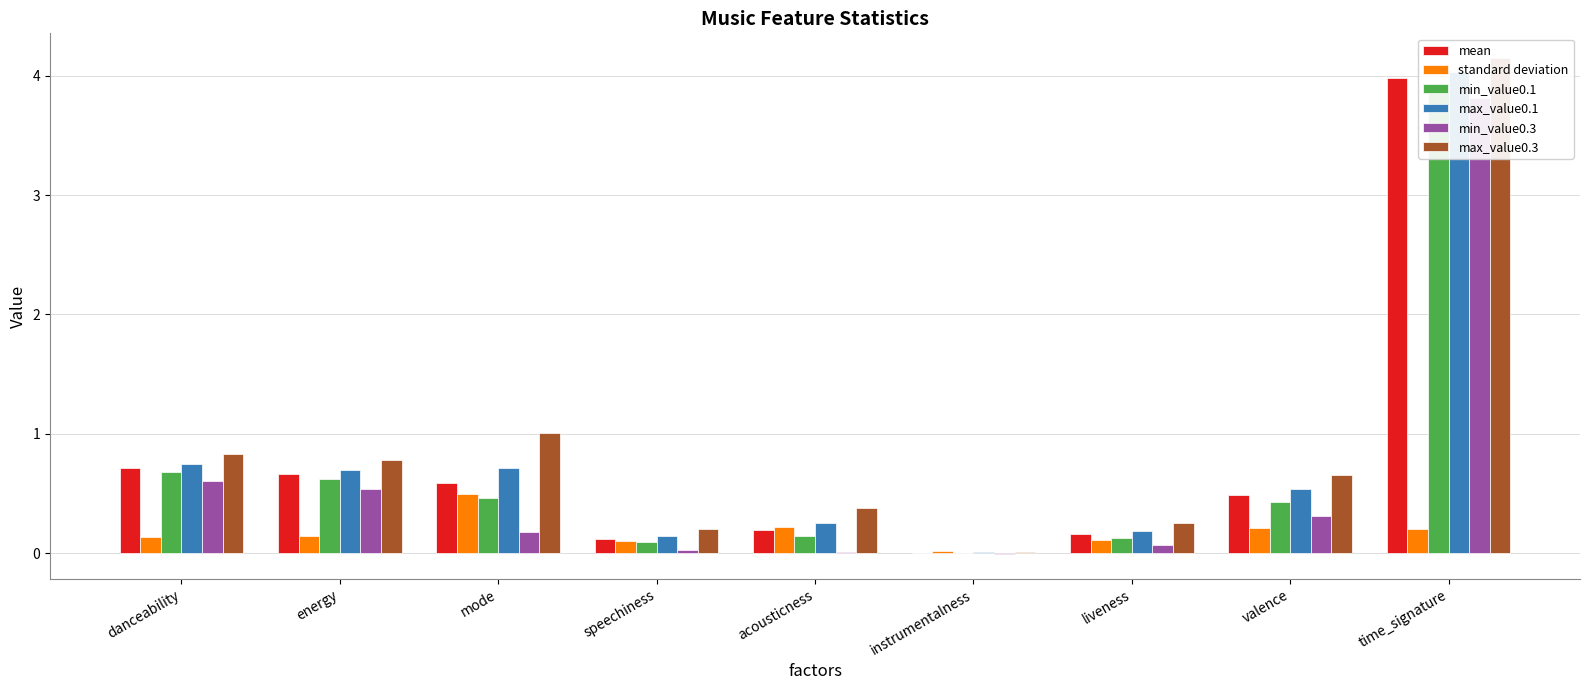

Which category has the lowest value across all series?

instrumentalness